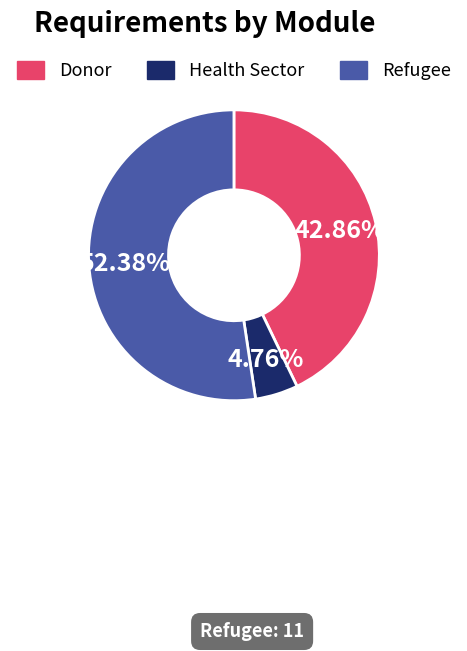

To the nearest percent, what percentage of the pie is Donor?

43%